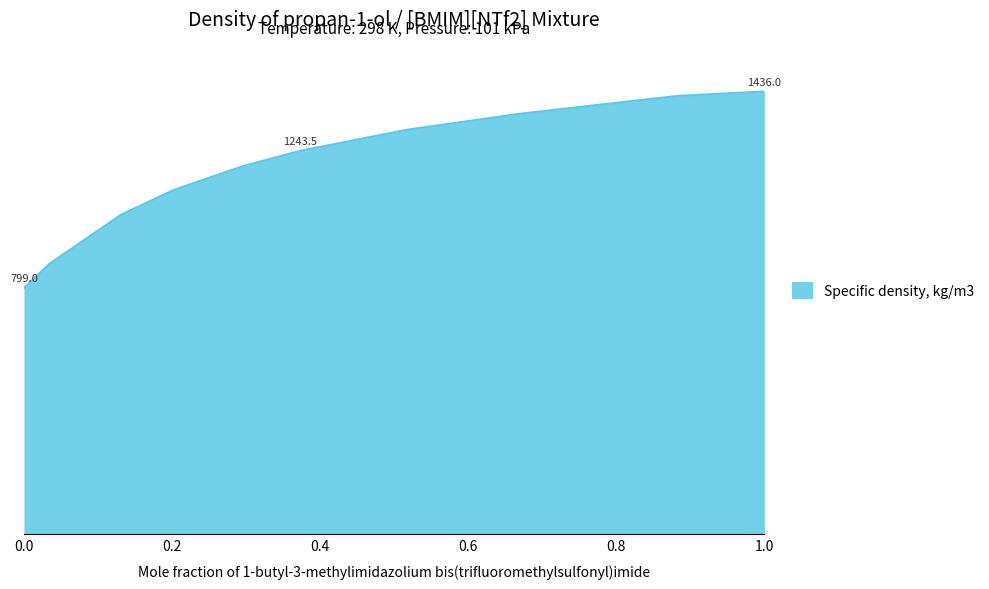

Does the chart display data point markers on the line(s)?

No